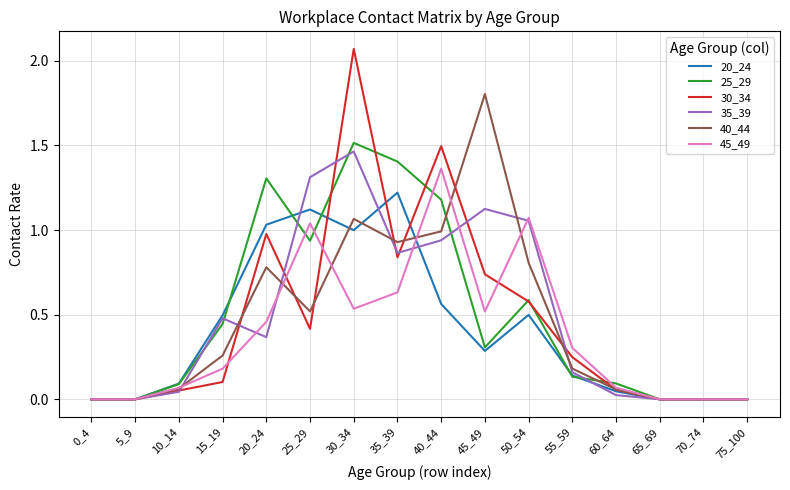

True or false: 35_39 has more than 0 interior local peaks.

True